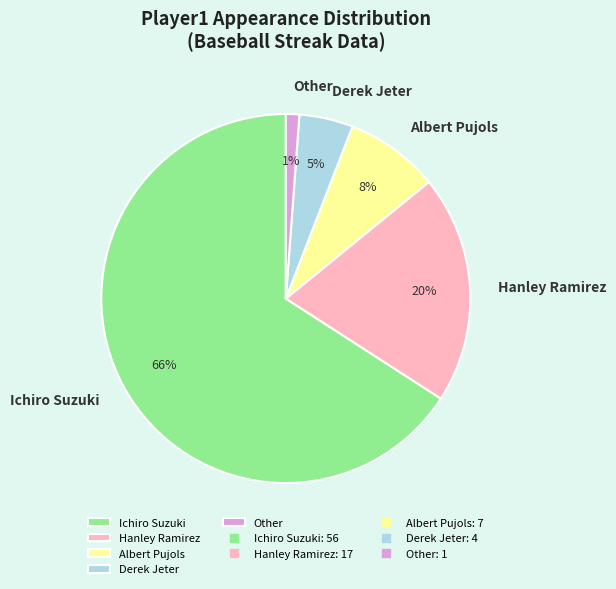

Does Albert Pujols represent more than half of the total?

No